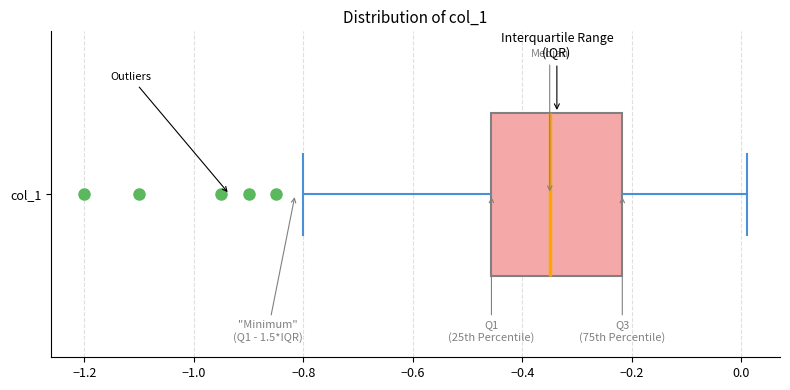

Where is the right edge of the box for col_1 on the x-axis? The values are not printed on the chart, so give them approximately, as read against the axis.

-0.22